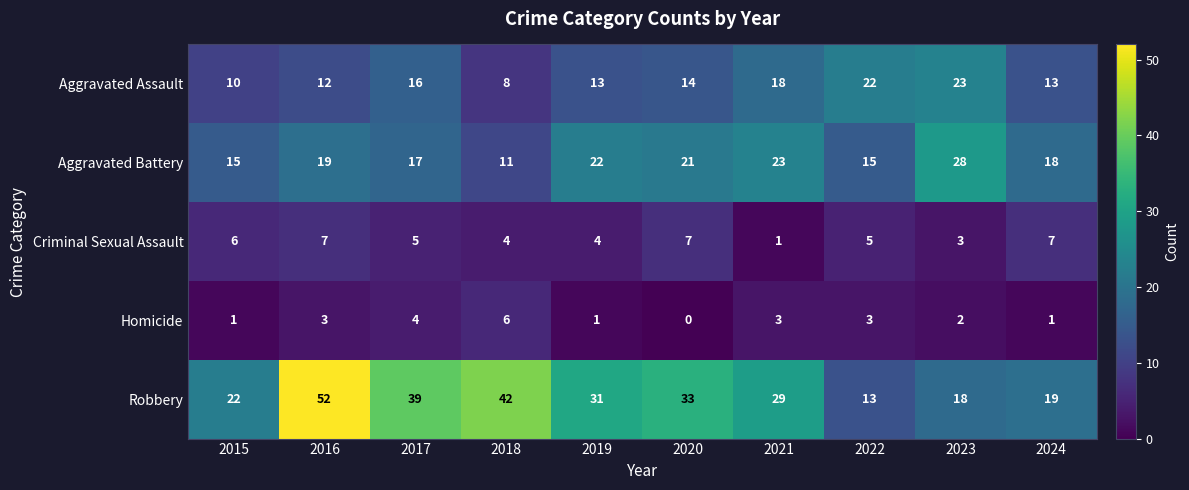

Which series has the largest range (max minus min)?

Robbery